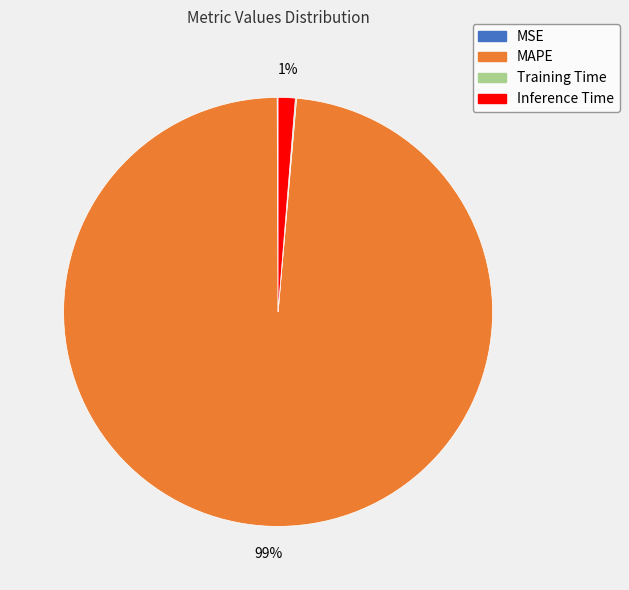

Is there a majority slice in this chart?

Yes